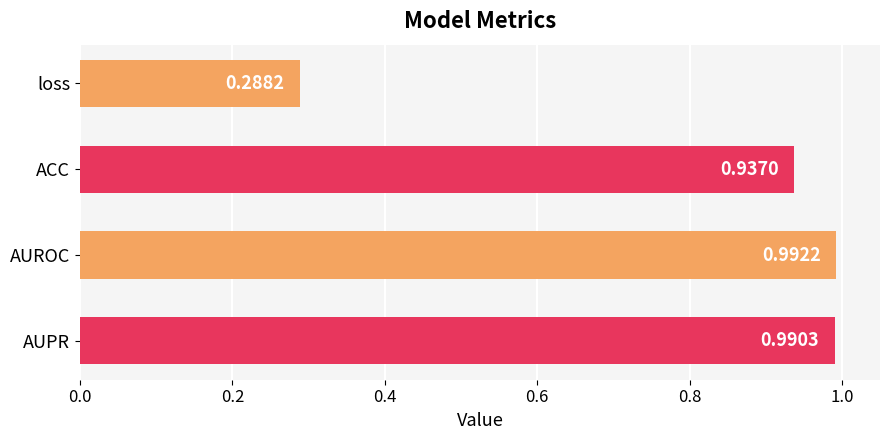

Rank the categories by value from lowest to highest.

loss, ACC, AUPR, AUROC